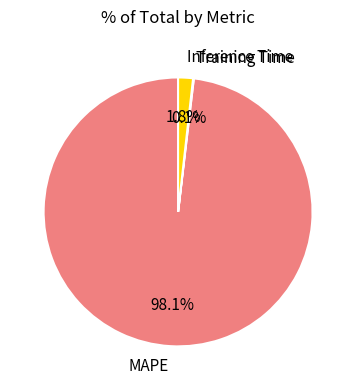

What is the total percentage of Inference Time and MAPE?

99.9%